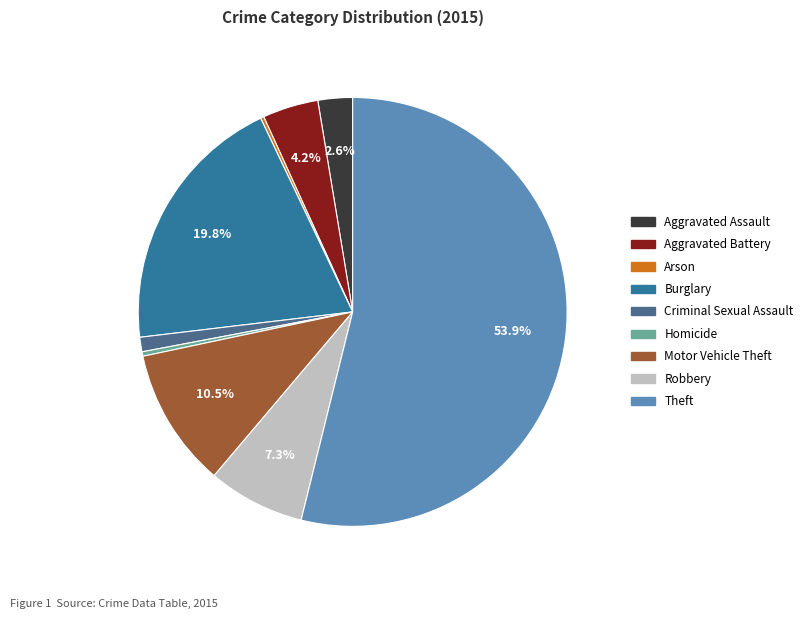

Is it true that Theft is 68% of the pie?

False